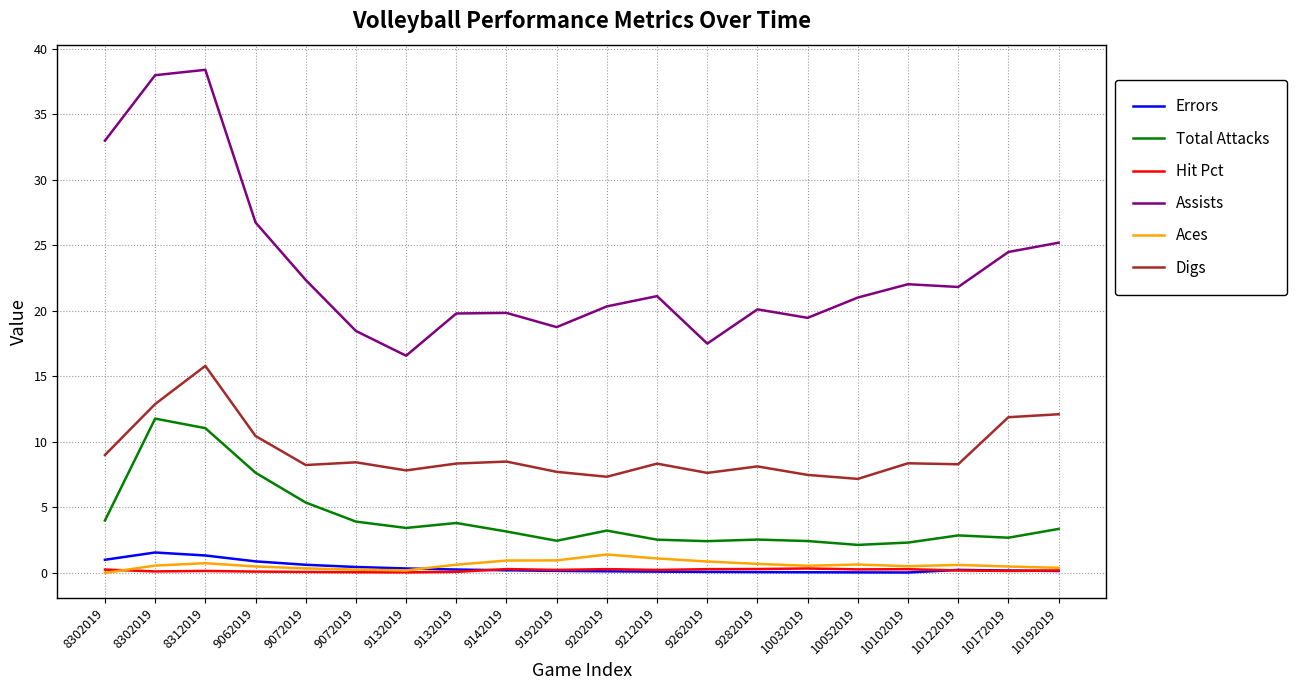

List the series in order of their peak value, highest first.

Assists, Digs, Total Attacks, Errors, Aces, Hit Pct